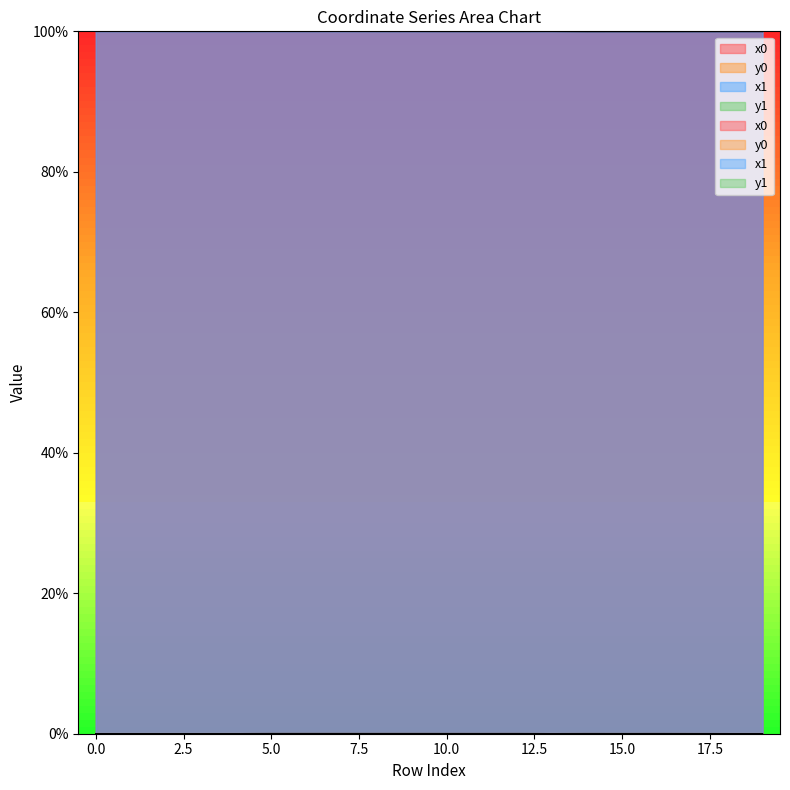

Between 3 and 19, which is larger?

3